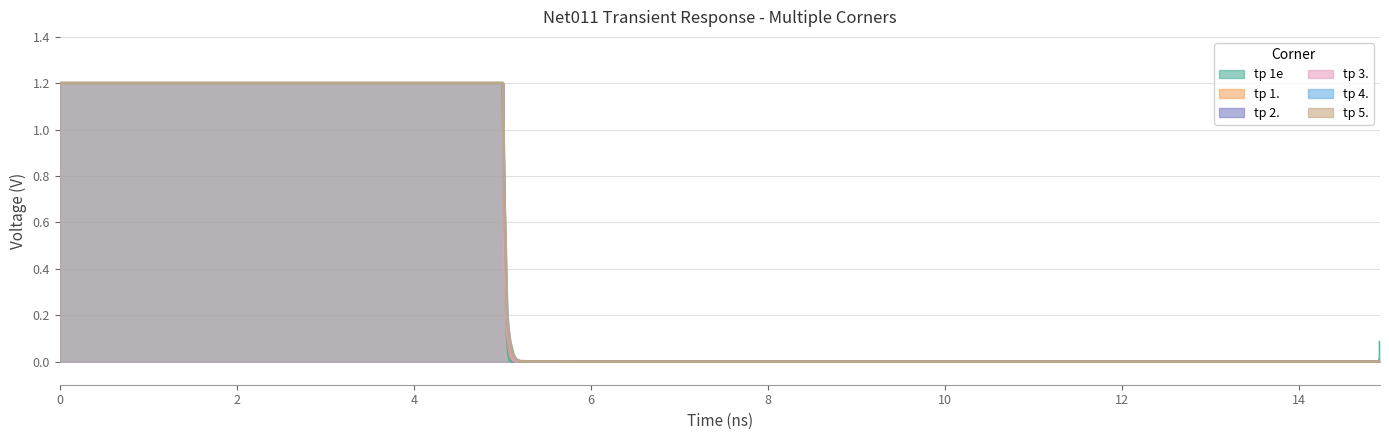

True or false: tp 3. and tp 1. intersect in this chart.

True